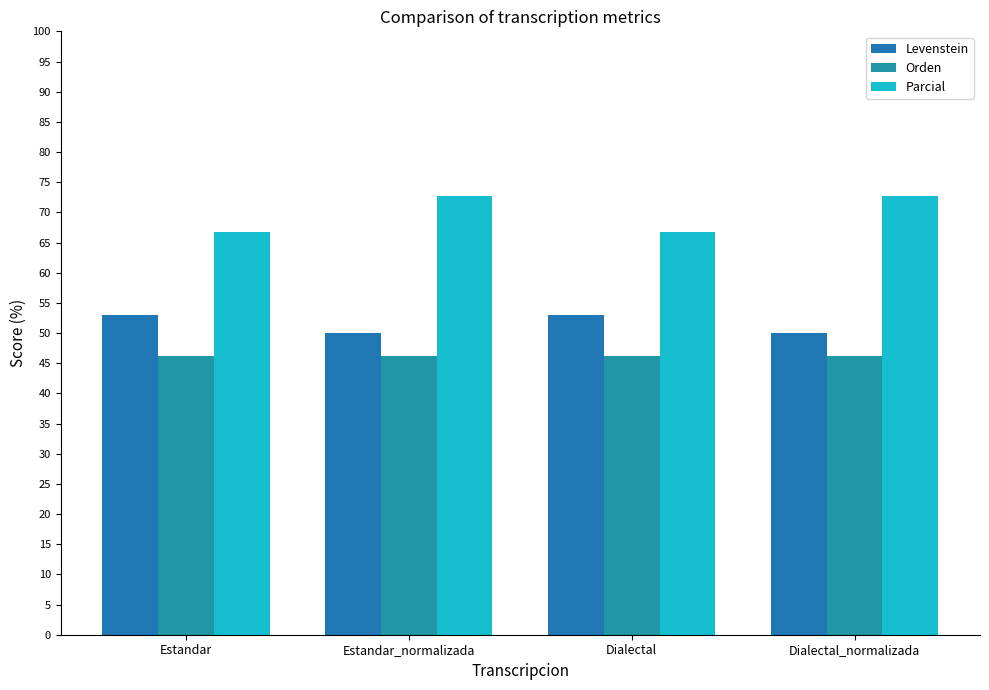

Which series has the widest spread of values?

Parcial